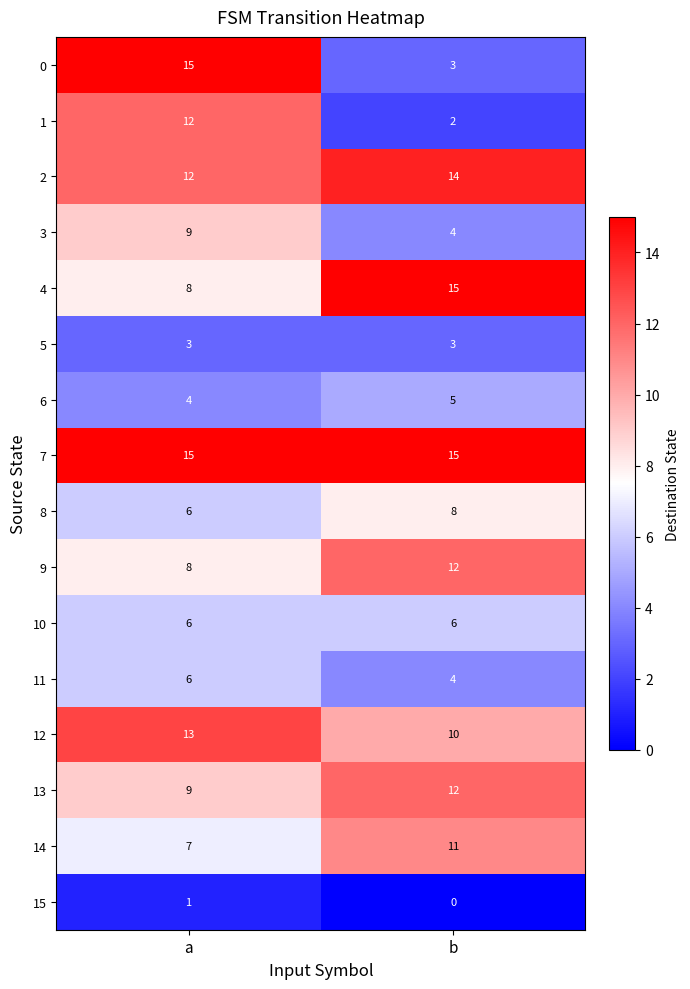

Where is 14 nearest to the value 9?

a